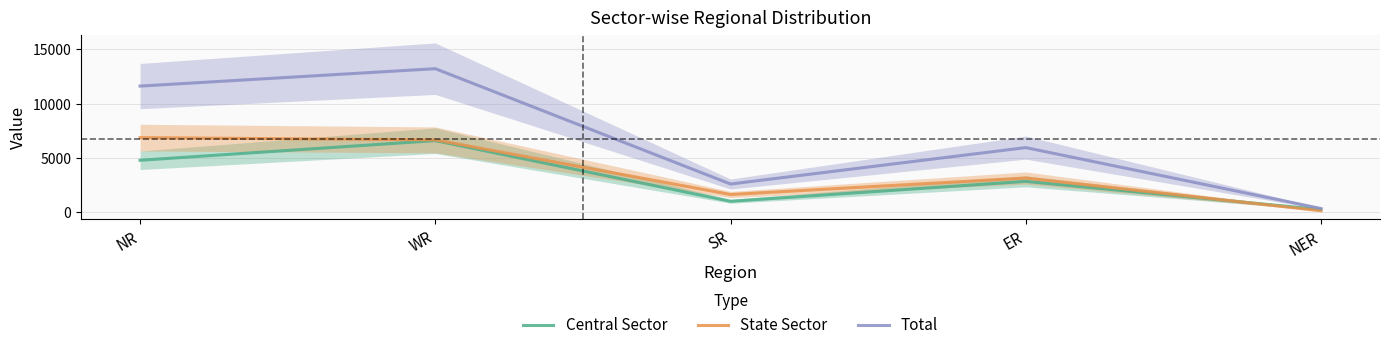

The value of Total at NR is 6988. True or false?

False